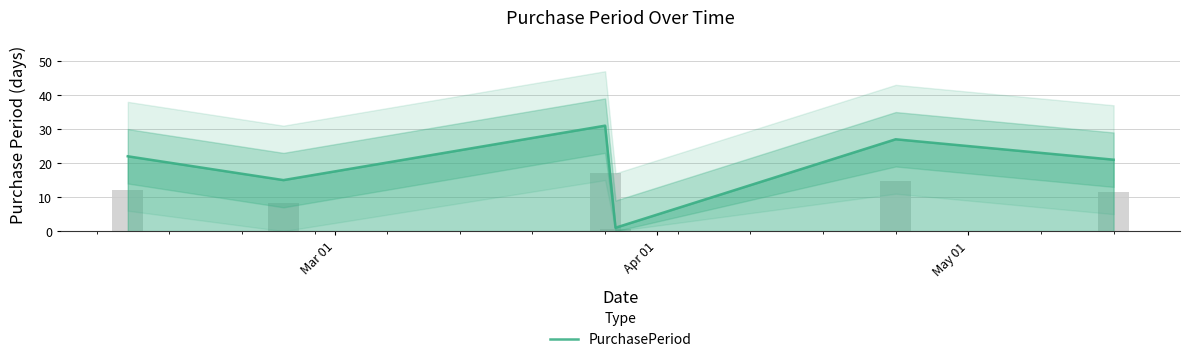

Reading left to right, extract all data points from this chart.

22	15	31	1	27	21